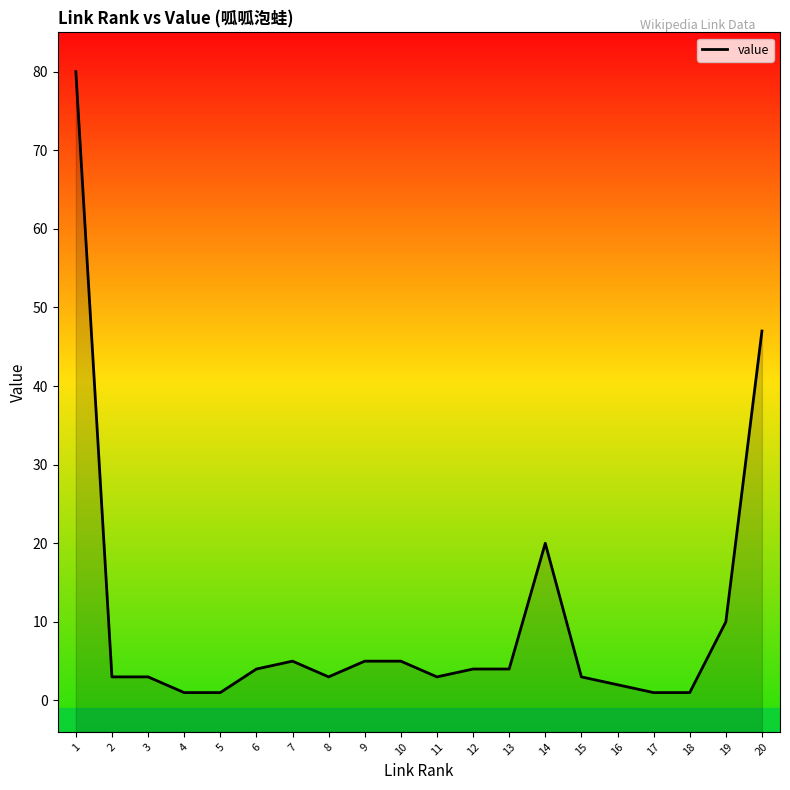

What is the value of the 11th point from the left?

3